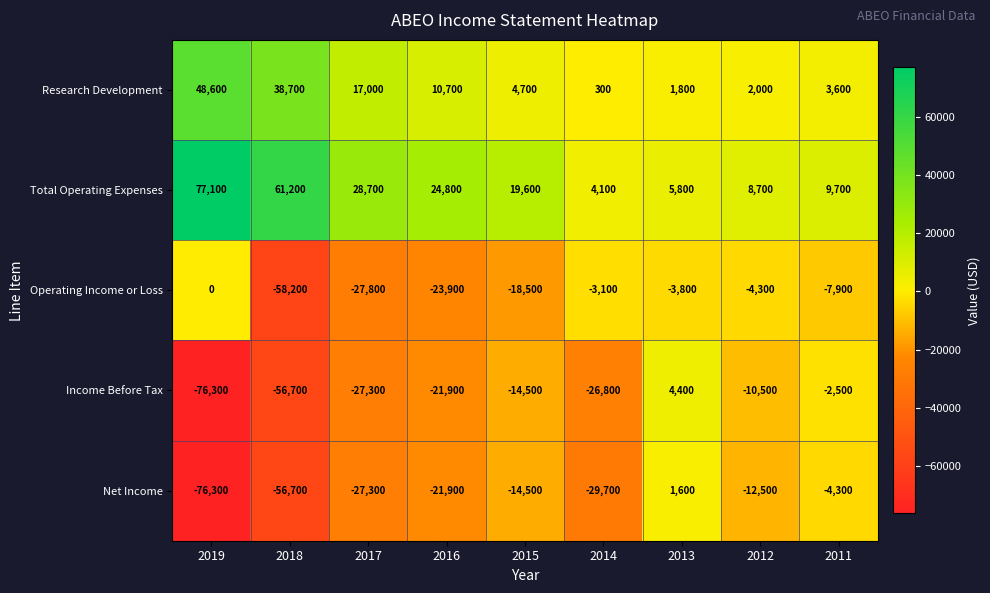

Rank the series by their maximum value, from highest to lowest.

Total Operating Expenses, Research Development, Income Before Tax, Net Income, Operating Income or Loss